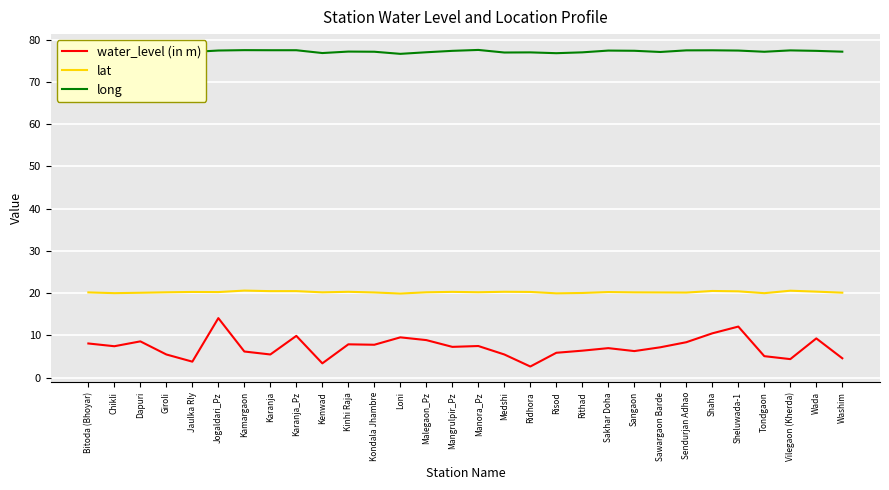

What is the maximum value for long?

77.6